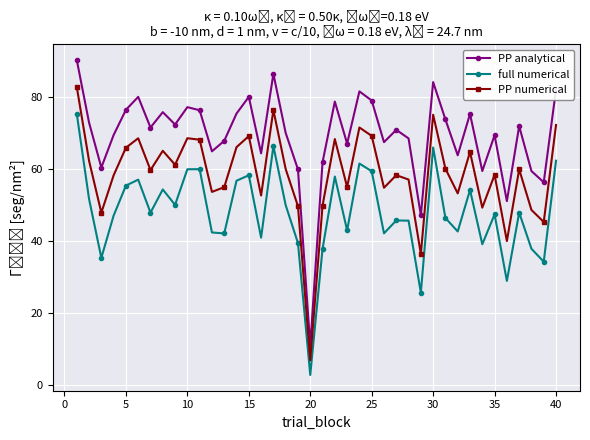

True or false: full numerical has more than 2 interior local peaks.

True